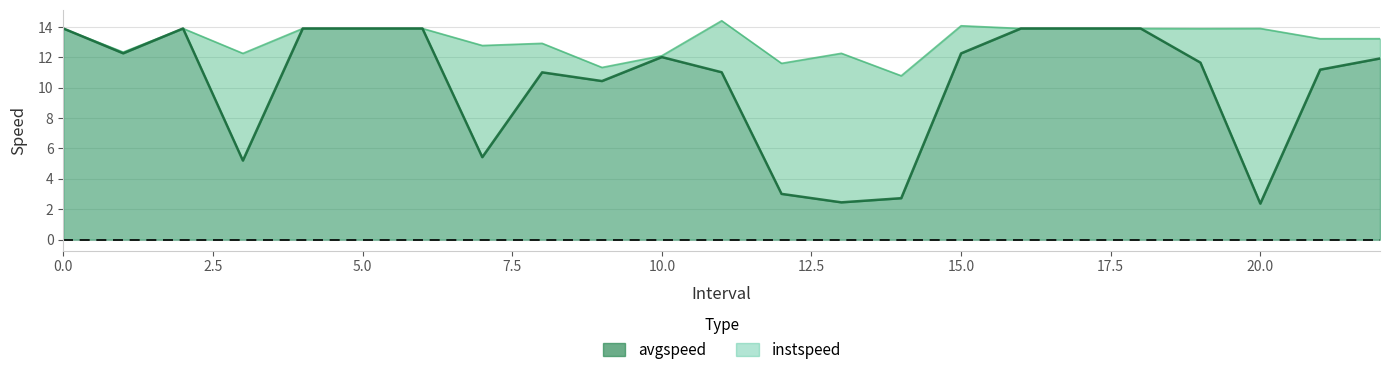

What is the minimum value for avgspeed?

2.4